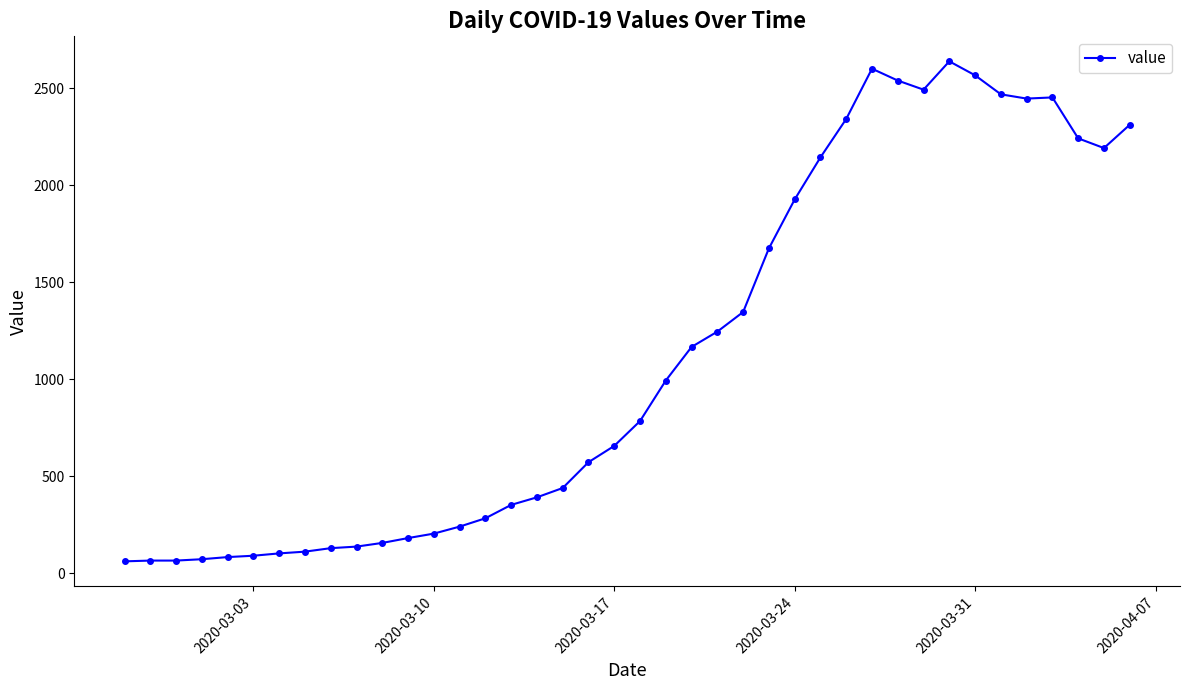

What is the smallest value displayed?

61